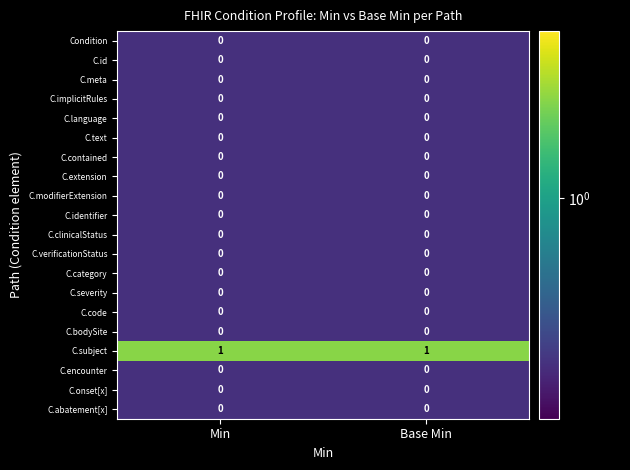

True or false: C.code has a value of 0 at Min.

True